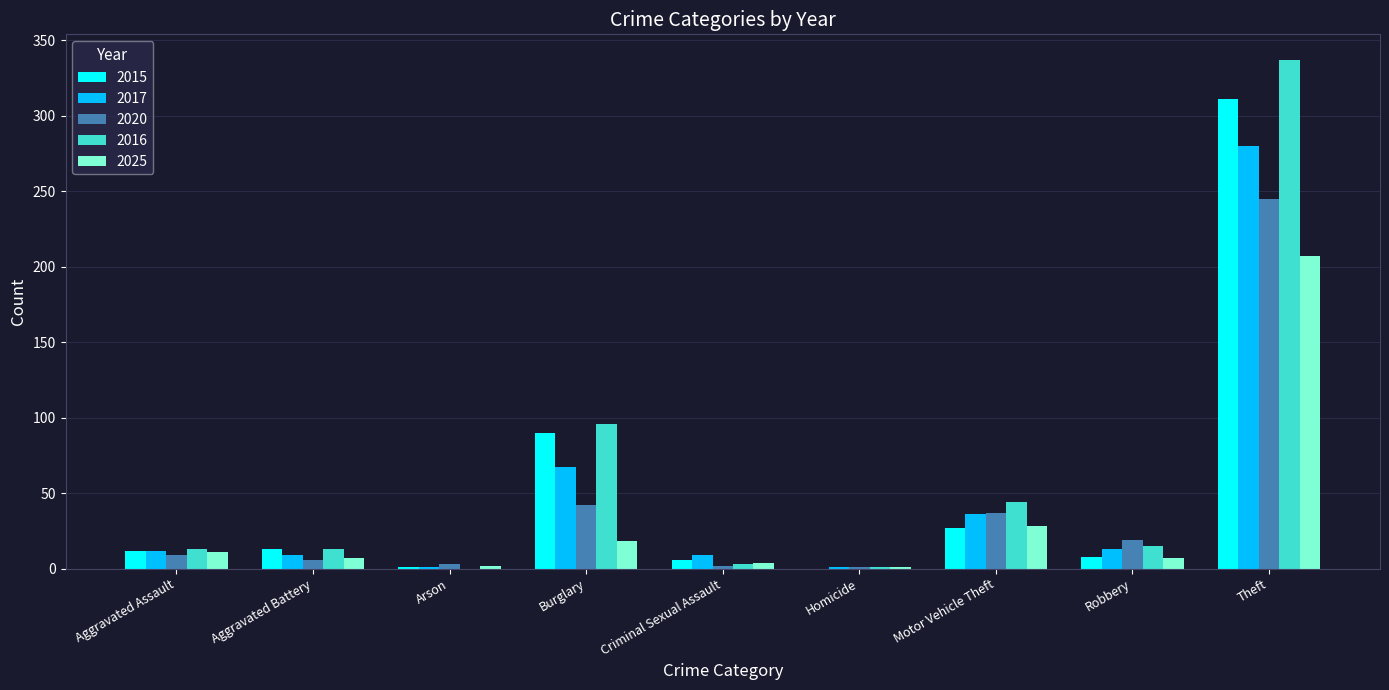

Where is 2015 nearest to the value 155?

Burglary